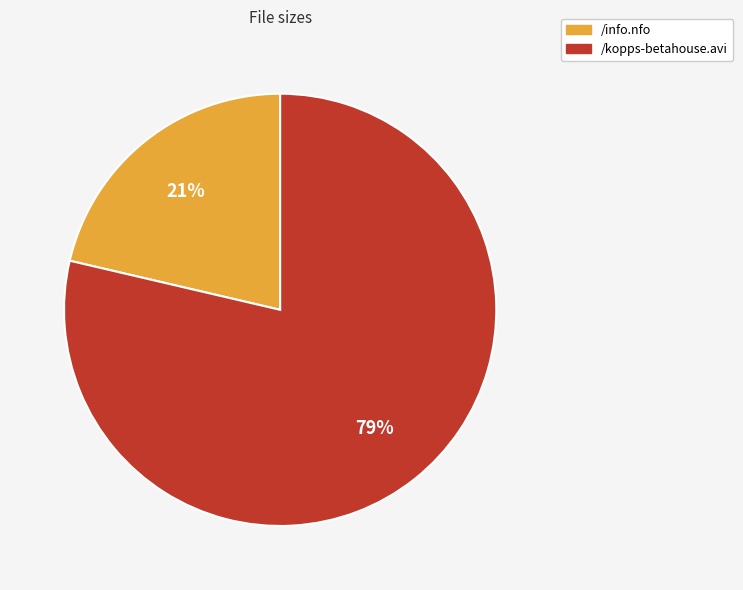

To the nearest percent, what percentage of the pie is /kopps-betahouse.avi?

79%